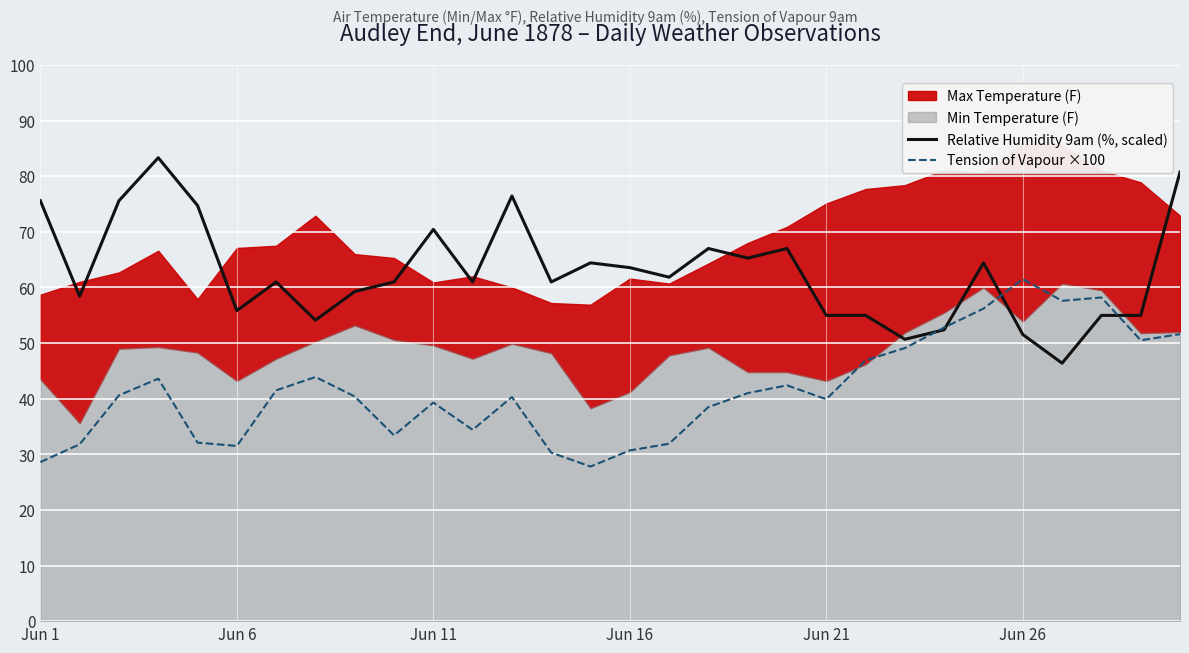

How many intersections are there between Relative Humidity 9am (%, scaled) and Tension of Vapour ×100?

4